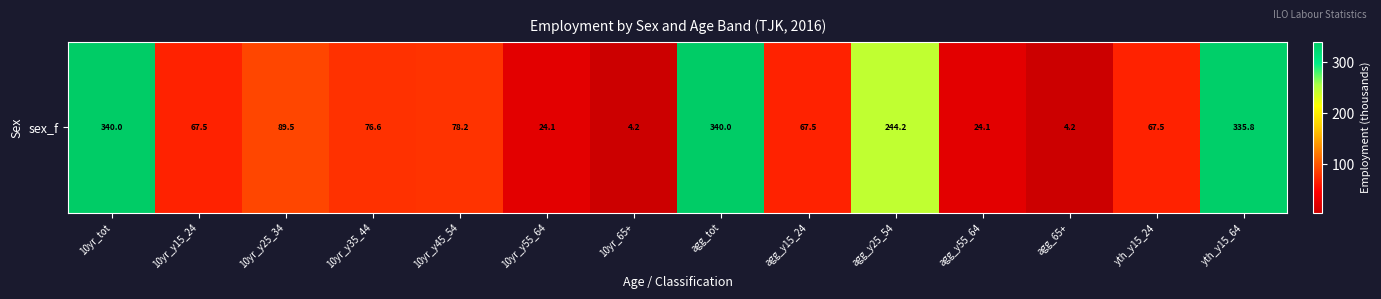

What is the average value?

125.9